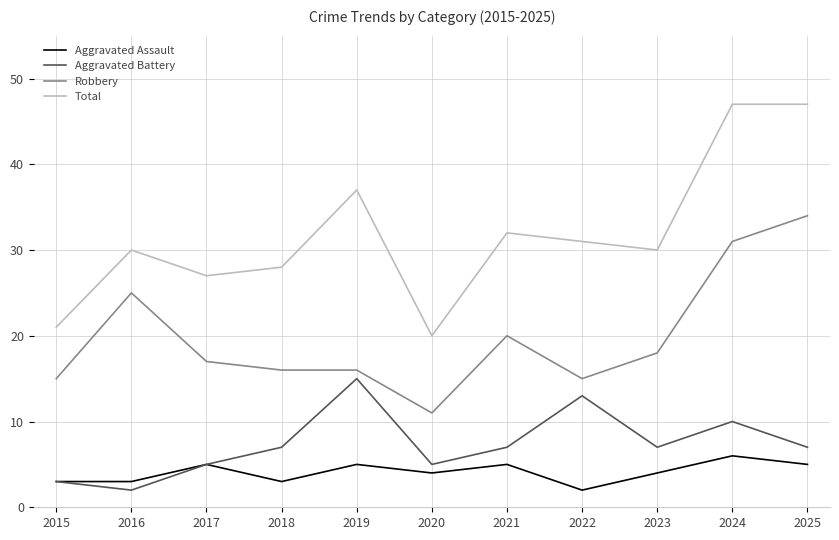

Rank the series at 2020 from lowest to highest value.

Aggravated Assault, Aggravated Battery, Robbery, Total